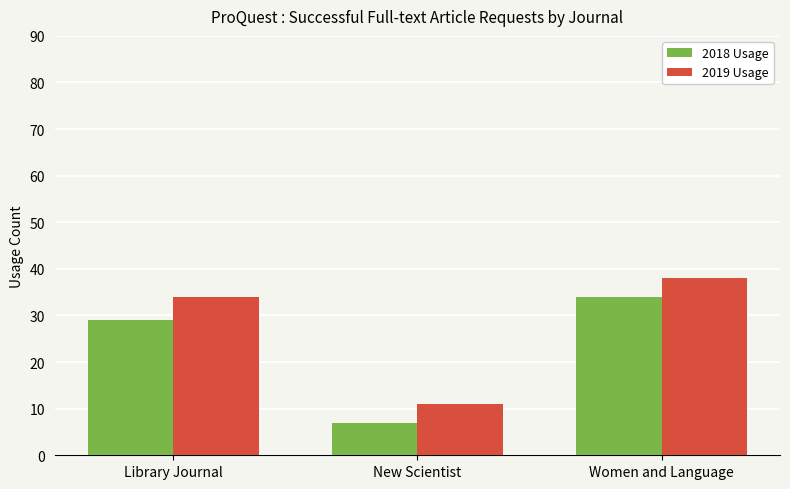

Reading left to right, what are all the values shown in this chart?

2018 Usage: Library Journal=29	New Scientist=7	Women and Language=34
2019 Usage: Library Journal=34	New Scientist=11	Women and Language=38